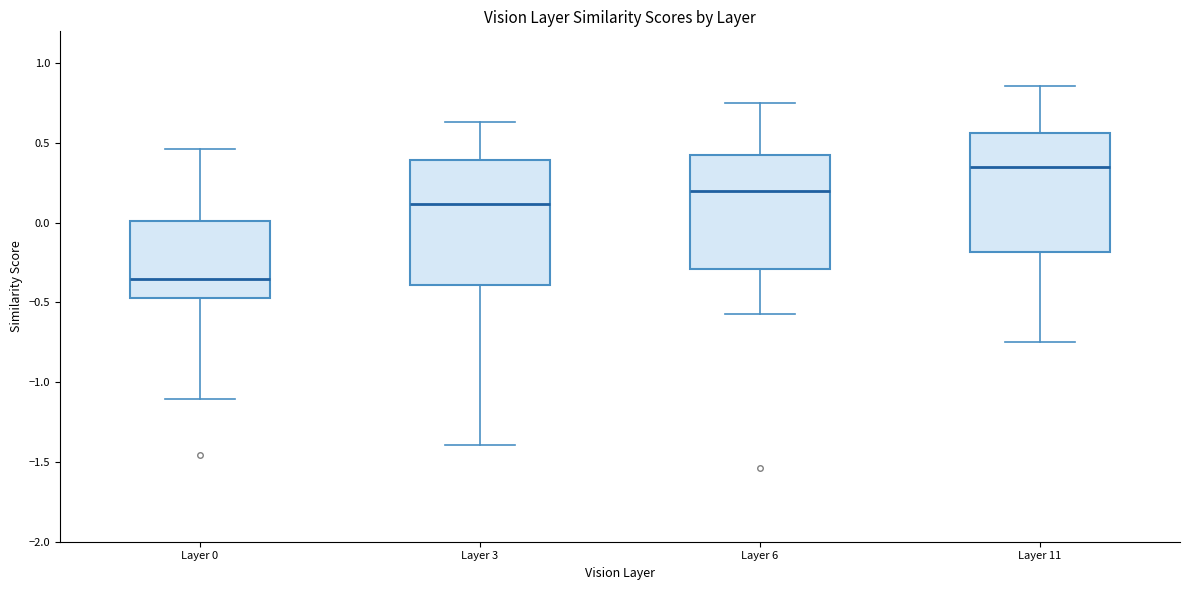

Reading left to right, transcribe this box plot: for each box, give where its median line is, the range the box spans, and where its two whiskers end, as read against the y-axis. The values are not printed on the chart, so give them approximately, as read against the axis.

Layer 0: median -0.35, box -0.45 to 0.00, whiskers -1.10 to 0.45
Layer 3: median 0.10, box -0.40 to 0.40, whiskers -1.40 to 0.65
Layer 6: median 0.20, box -0.30 to 0.40, whiskers -0.55 to 0.75
Layer 11: median 0.35, box -0.20 to 0.55, whiskers -0.75 to 0.85